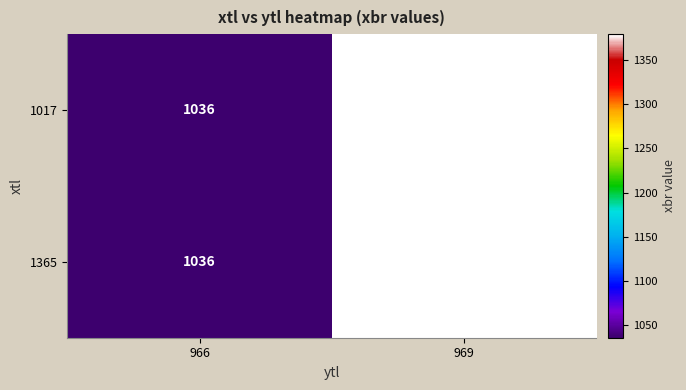

What value does the 1365 series have at 969?

1379